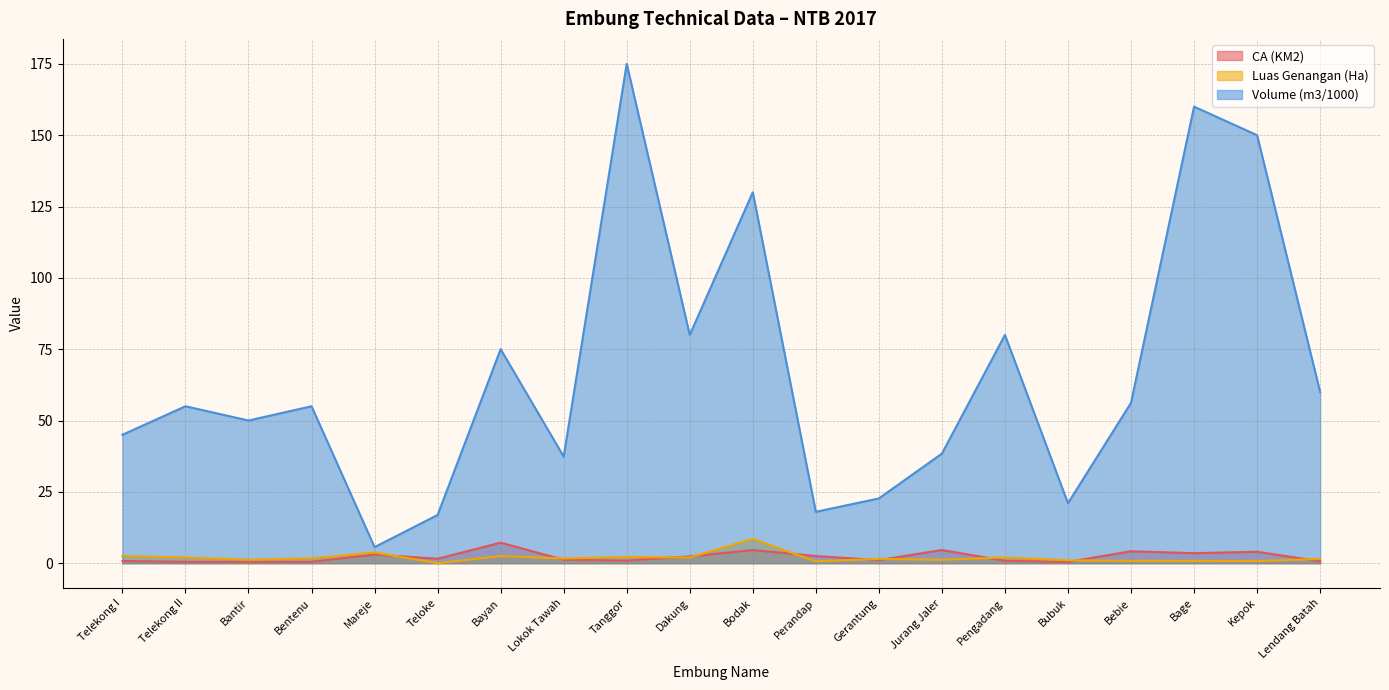

True or false: CA (KM2) and Volume (m3/1000) intersect in this chart.

False